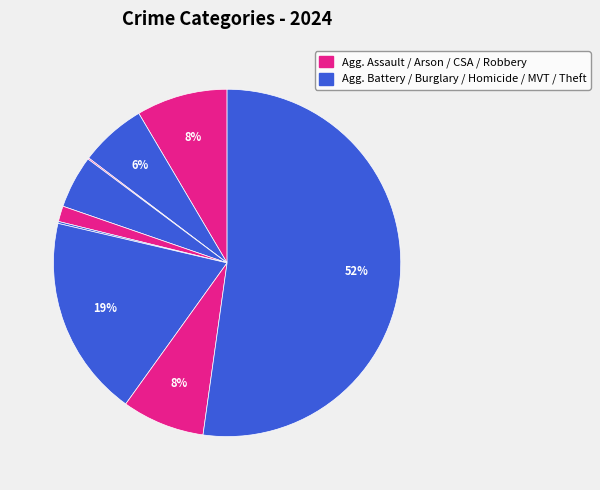

Which category has the biggest portion of the pie?

Theft